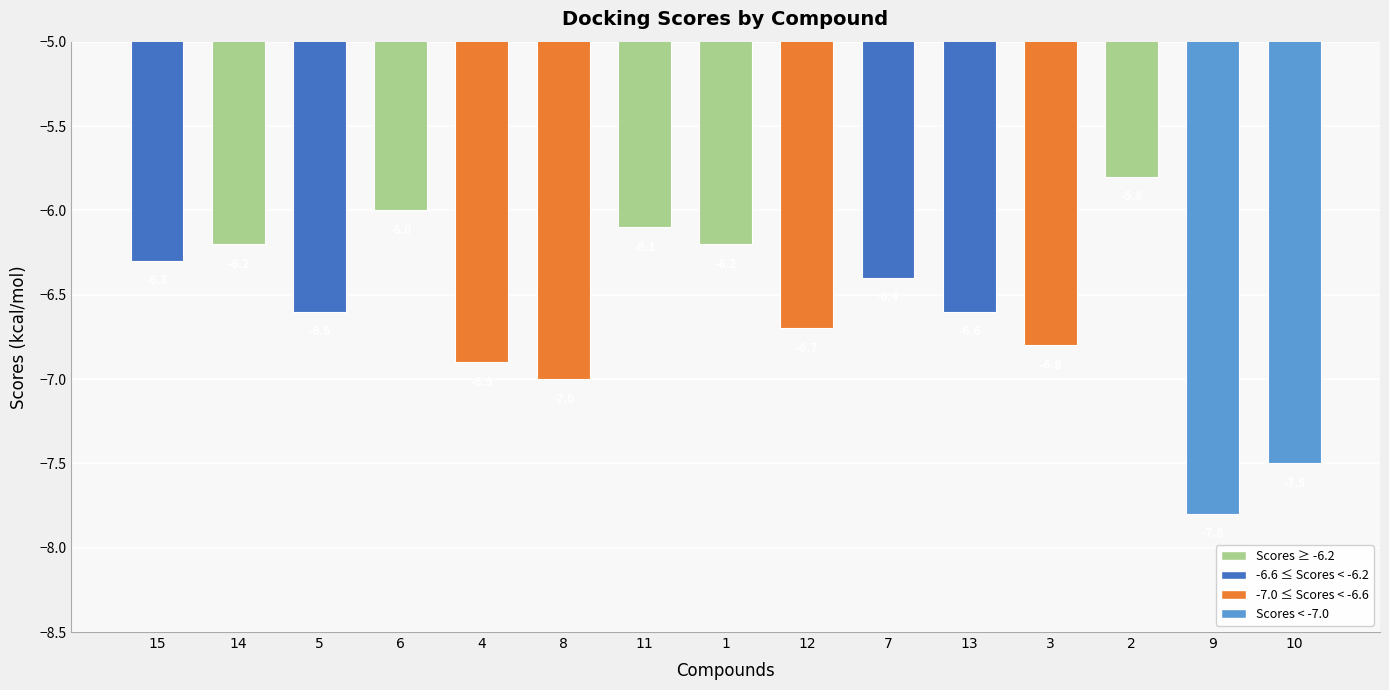

Between 7 and 3, which is larger?

7